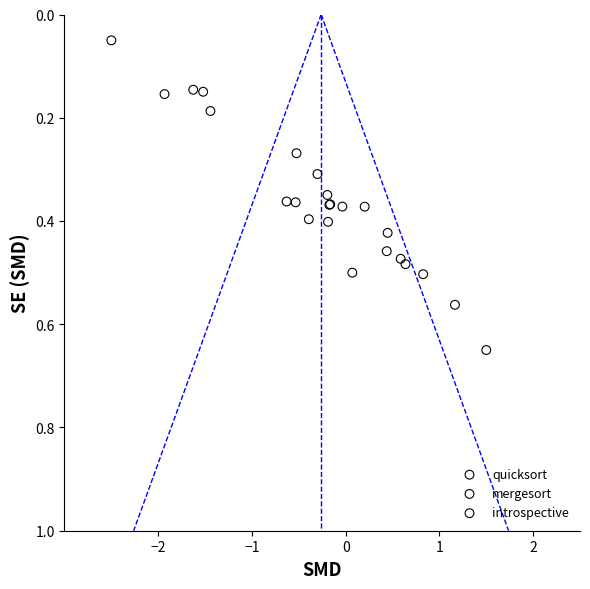

Which series has the widest spread of Y values?

quicksort